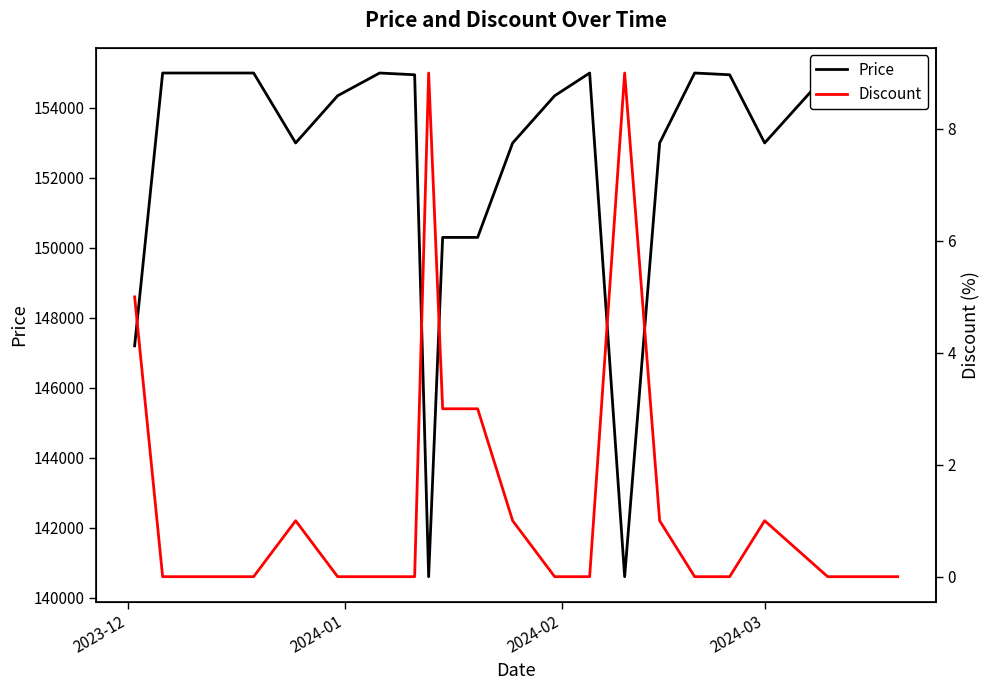

The value of Price at 2024-01 is 203066. True or false?

False